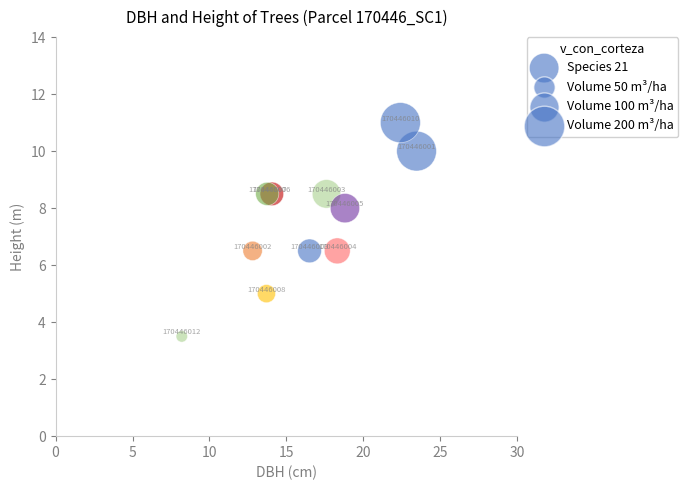

What Y value in the scatter plot is closest to 7?

6.5